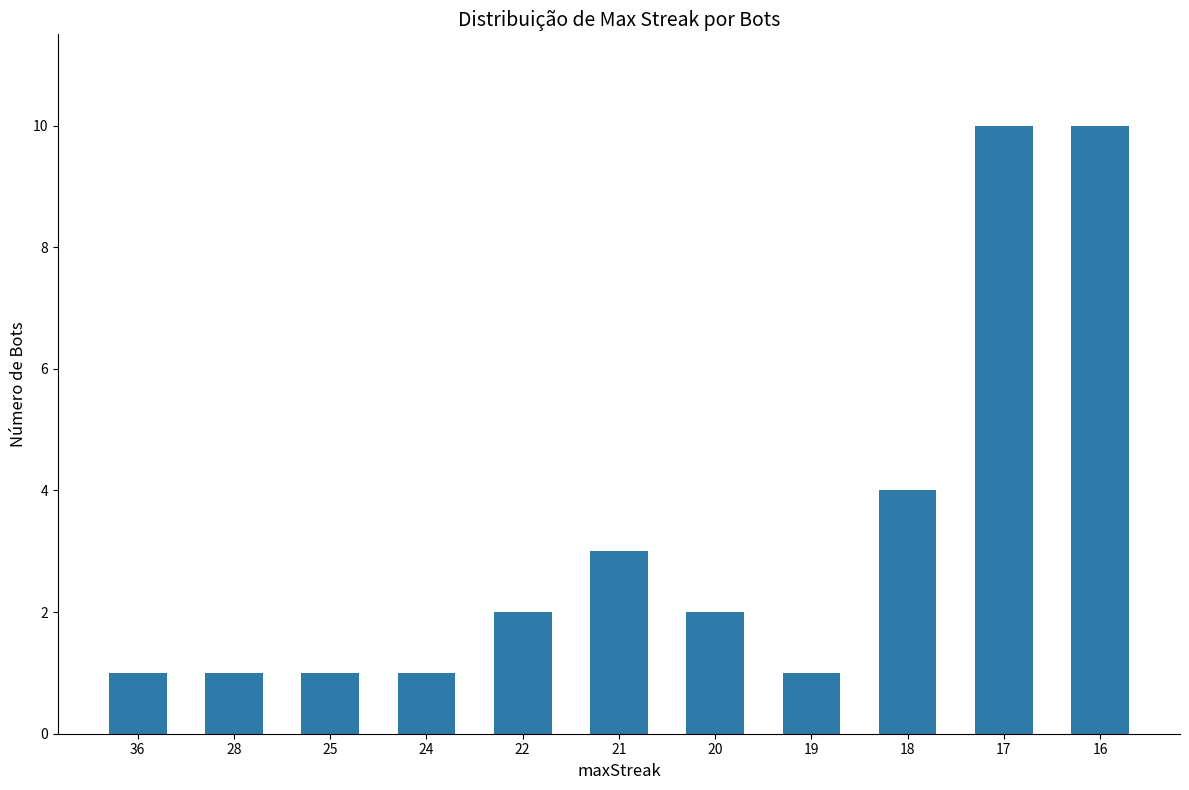

Is it true that the value at 20 is 2?

True